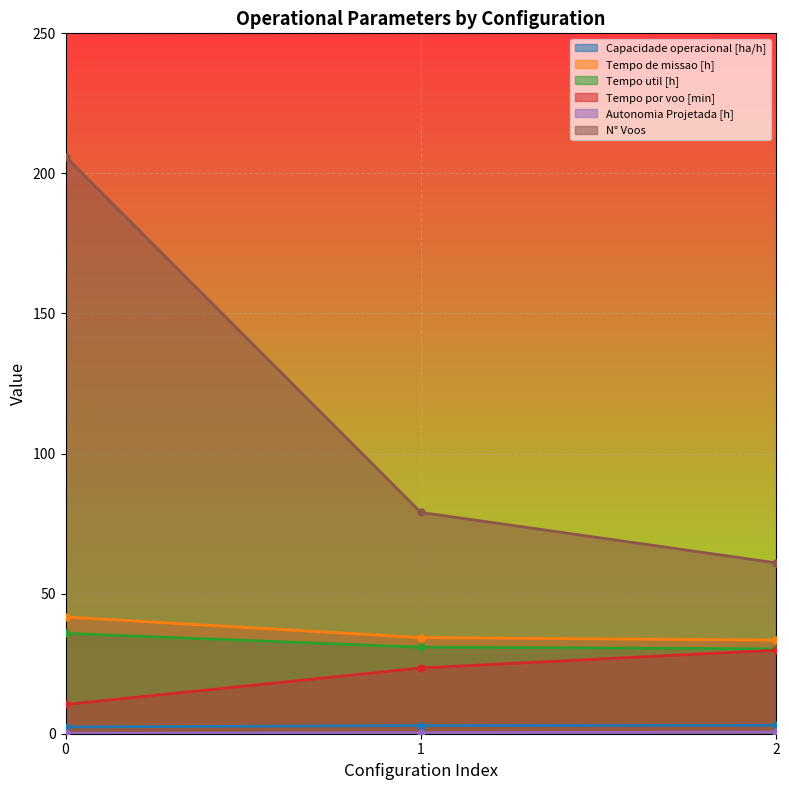

Reading right to left, extract all data points from this chart.

Capacidade operacional [ha/h]: 3.0	2.9	2.4
Tempo de missao [h]: 33.4	34.3	41.7
Tempo util [h]: 30.3	30.9	35.8
Tempo por voo [min]: 29.8	23.5	10.4
Autonomia Projetada [h]: 0.6	0.4	0.2
N° Voos: 61.0	79.0	206.0